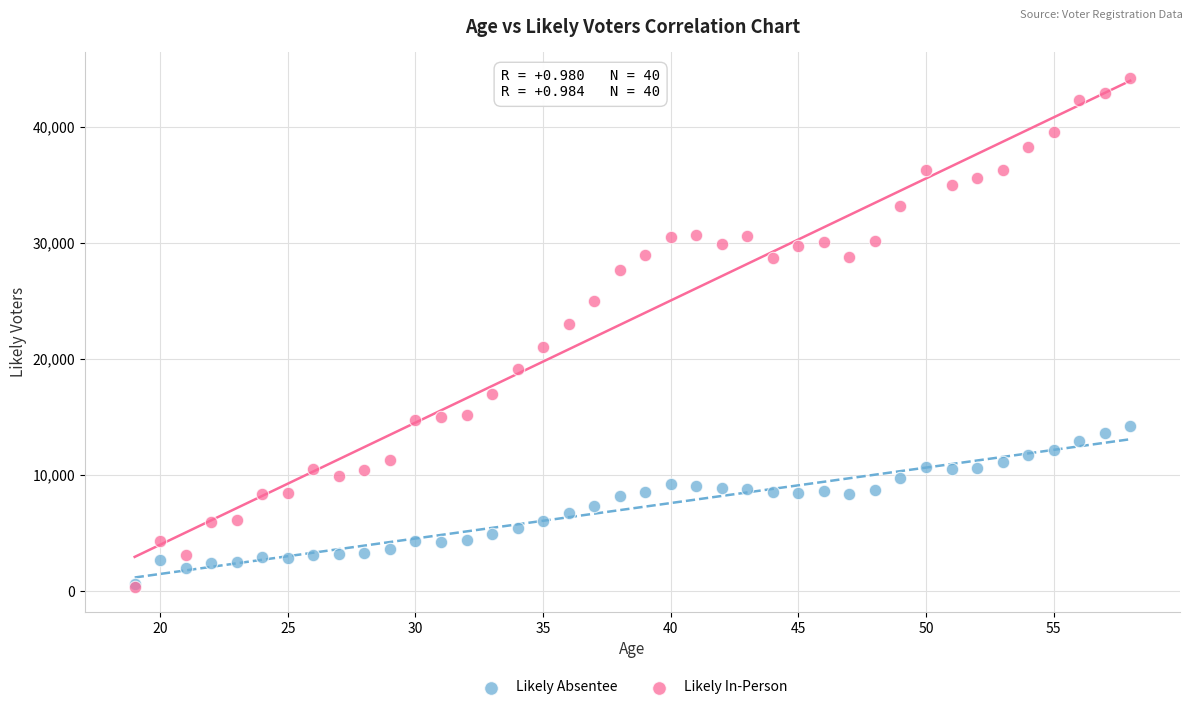

Which series reaches the maximum Y coordinate?

Likely In-Person